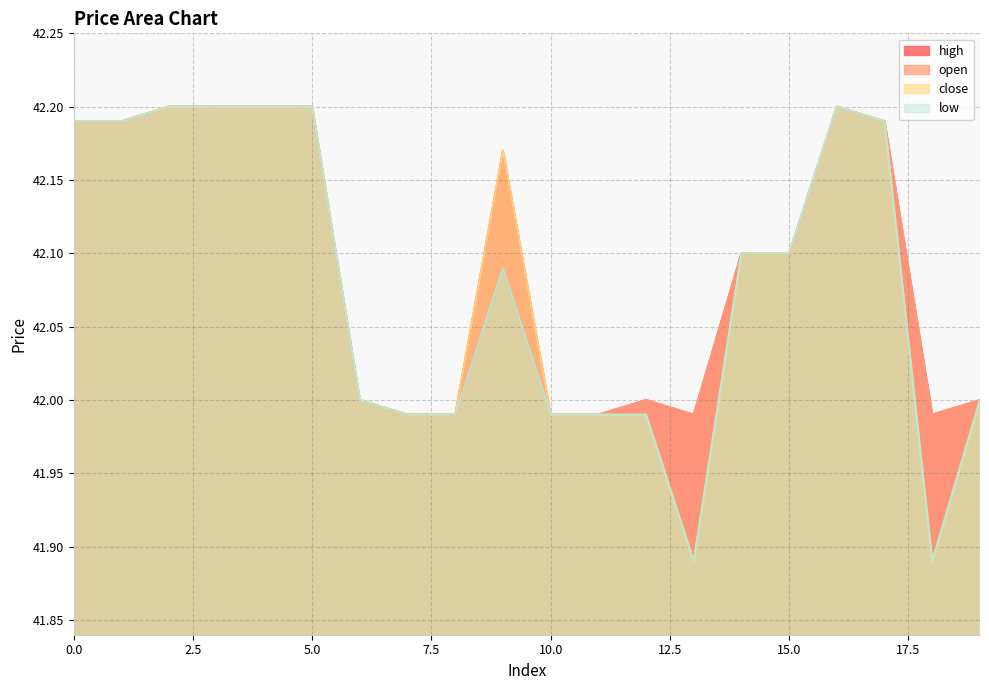

Reading left to right, list all the values displayed in this chart.

open: 42.2	42.2	42.2	42.2	42.2	42.2	42.0	42.0	42.0	42.1	42.0	42.0	42.0	42.0	42.1	42.1	42.2	42.2	42.0	42.0
close: 42.2	42.2	42.2	42.2	42.2	42.2	42.0	42.0	42.0	42.2	42.0	42.0	42.0	41.9	42.1	42.1	42.2	42.2	41.9	42.0
high: 42.2	42.2	42.2	42.2	42.2	42.2	42.0	42.0	42.0	42.2	42.0	42.0	42.0	42.0	42.1	42.1	42.2	42.2	42.0	42.0
low: 42.2	42.2	42.2	42.2	42.2	42.2	42.0	42.0	42.0	42.1	42.0	42.0	42.0	41.9	42.1	42.1	42.2	42.2	41.9	42.0